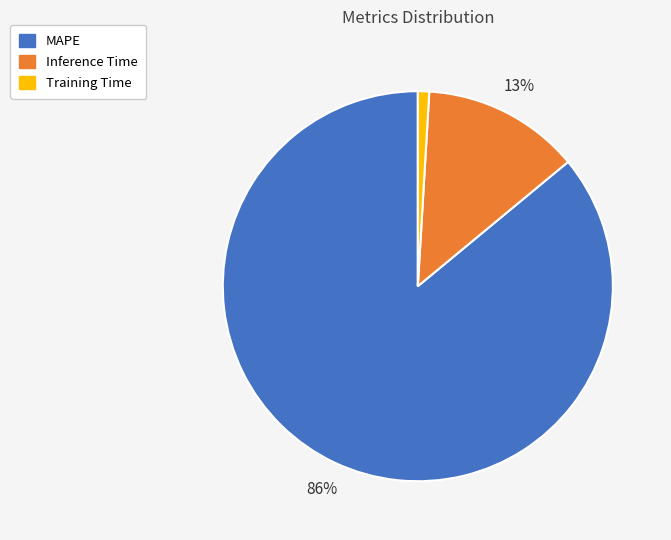

Is there any slice that represents more than half of the pie?

Yes